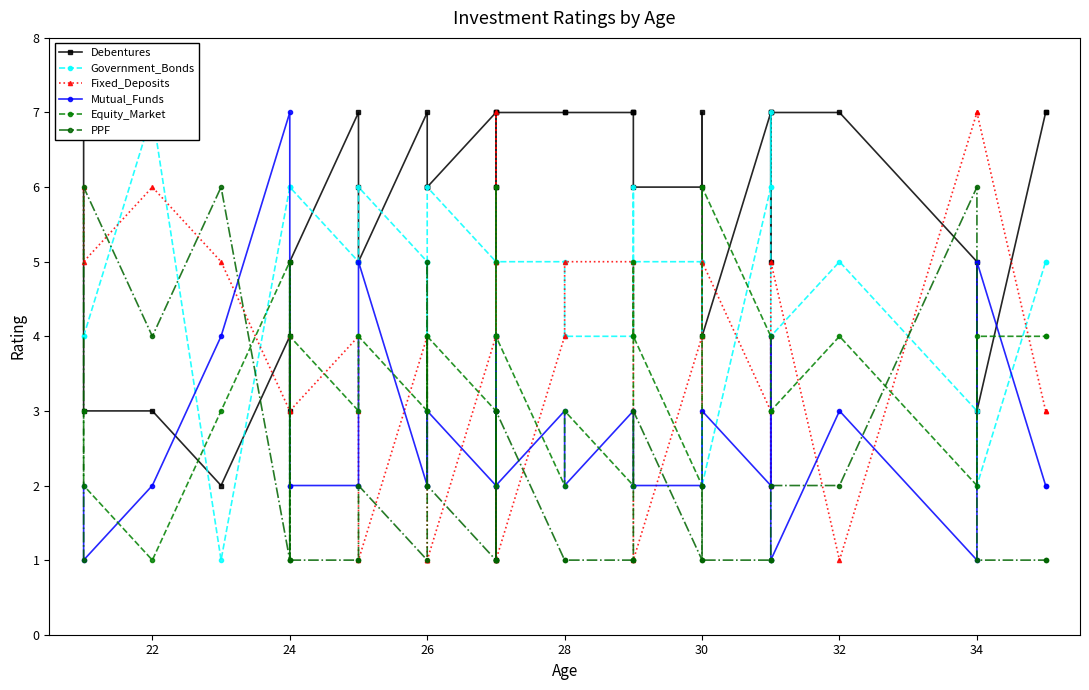

True or false: Fixed_Deposits has a value of 1 at 15.

False